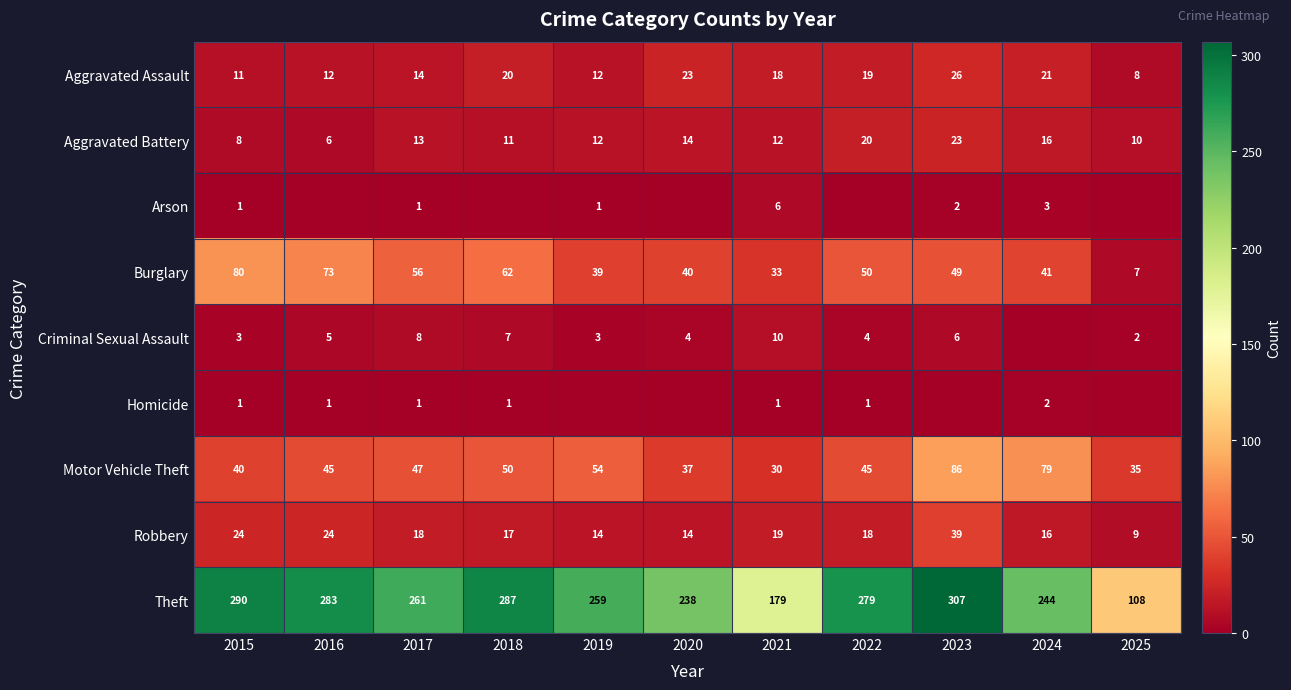

At which label does Aggravated Battery first exceed 12?

2017